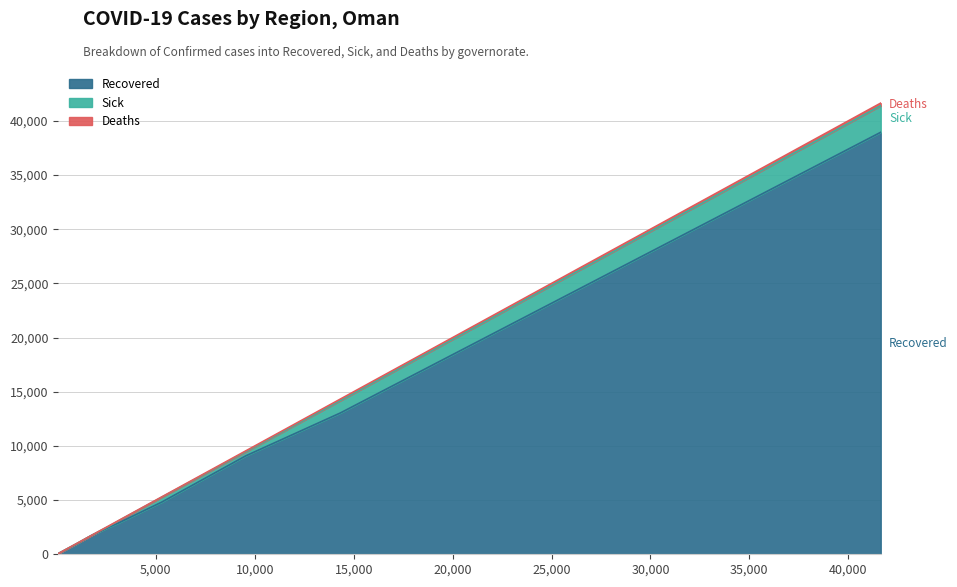

What is the minimum value for Sick?

3